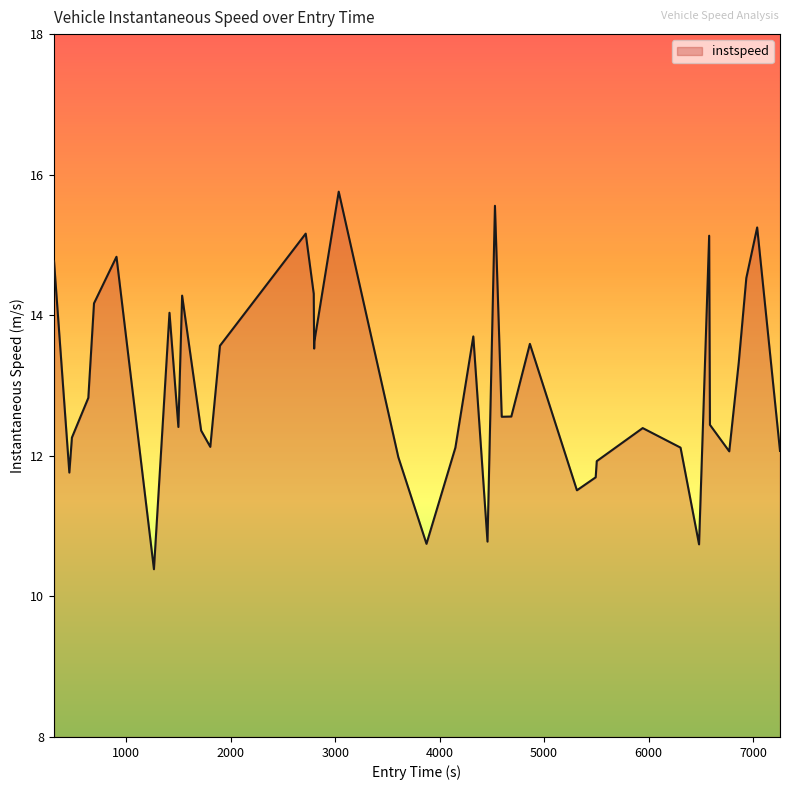

What is the maximum value shown in the chart?

15.8